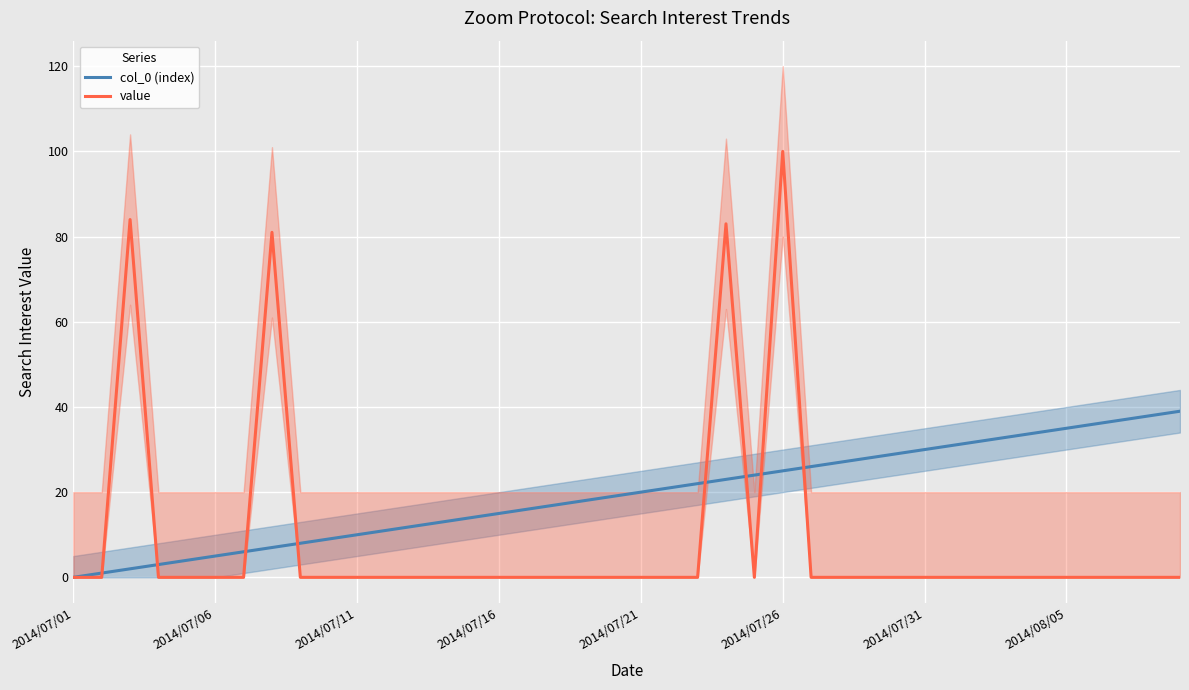

The col_0 (index) series shows 35 at 2014/08/05. True or false?

True